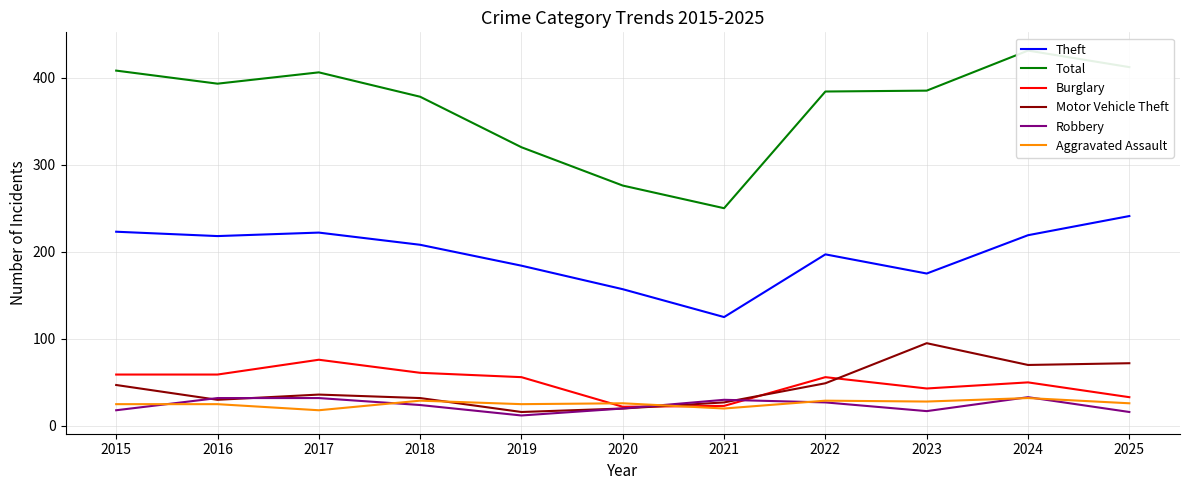

Which has a higher value, 2017 or 2022?

2017